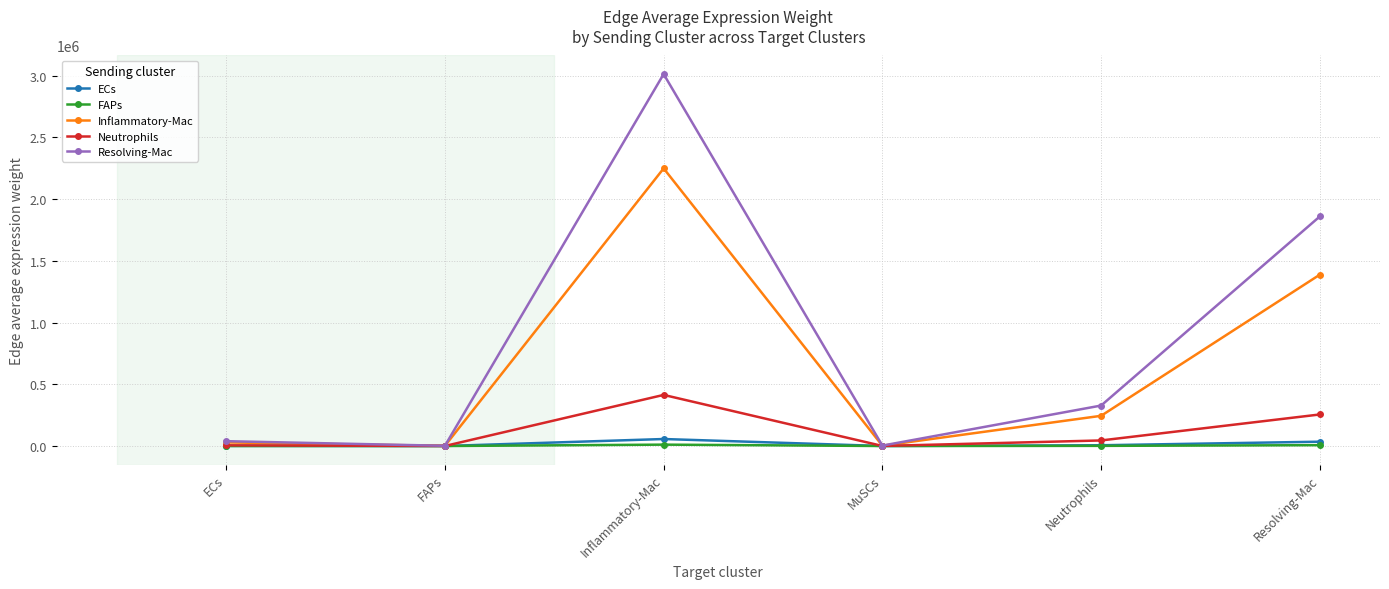

At which category is the sum across all series the highest?

Inflammatory-Mac